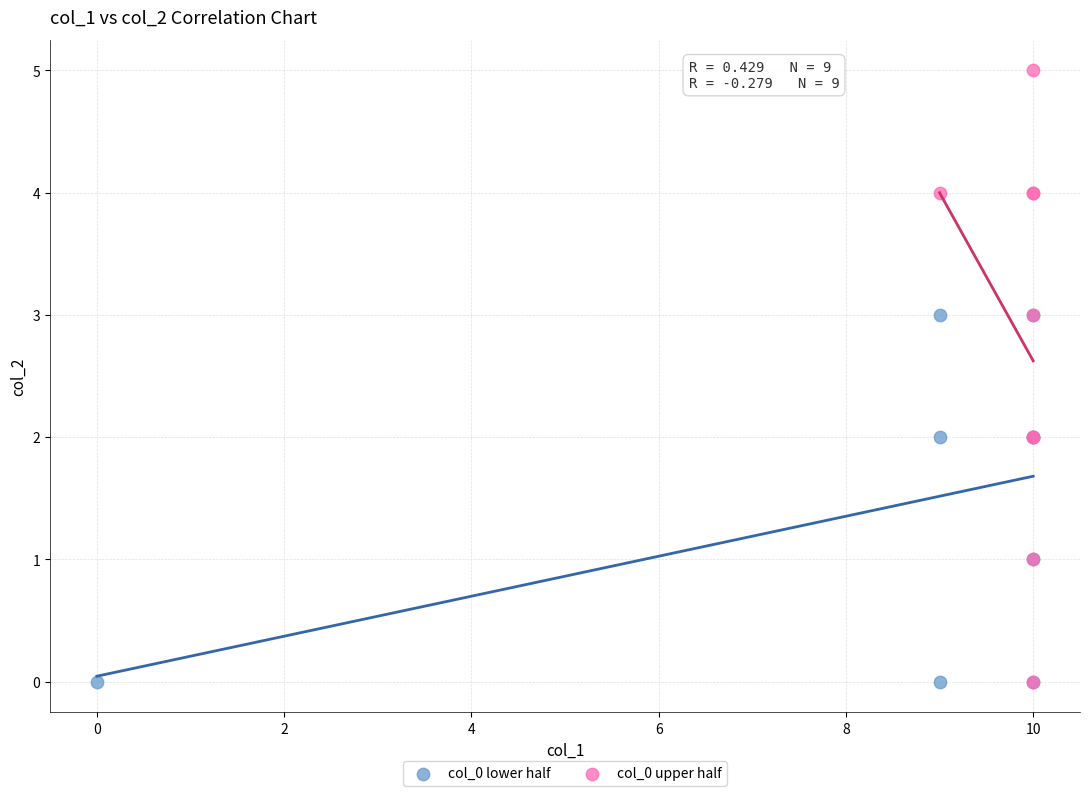

What are all the series names shown in the legend?

col_0 lower half, col_0 upper half